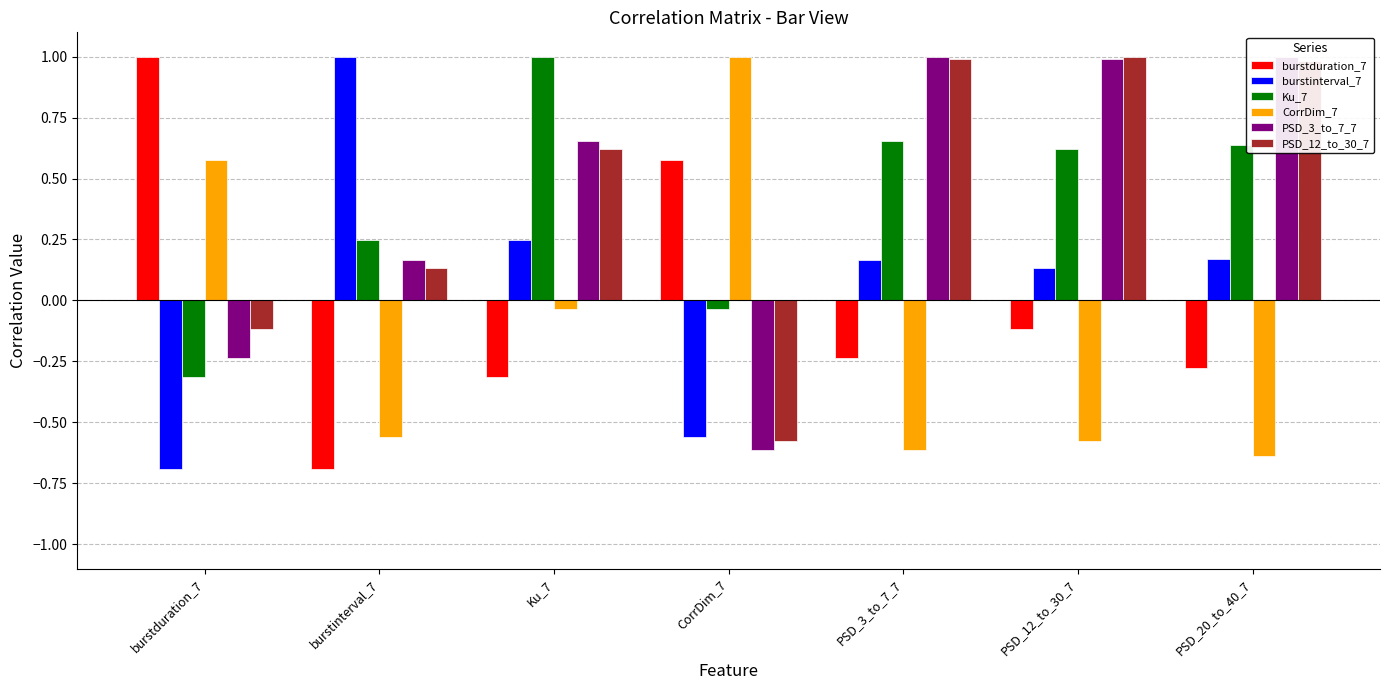

Does the chart contain stacked bars?

No